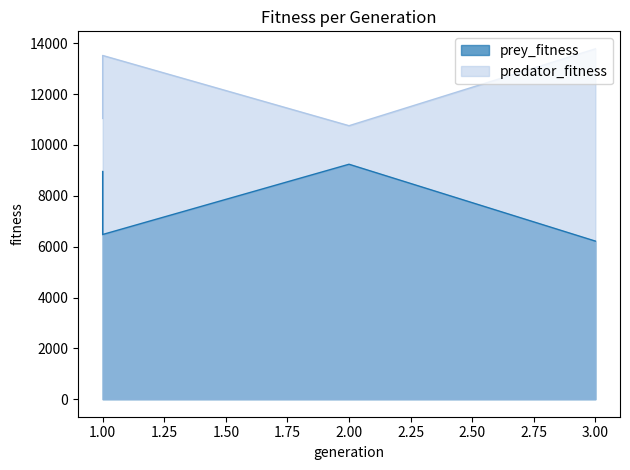

At how many categories does at least one series exceed 9409?

4